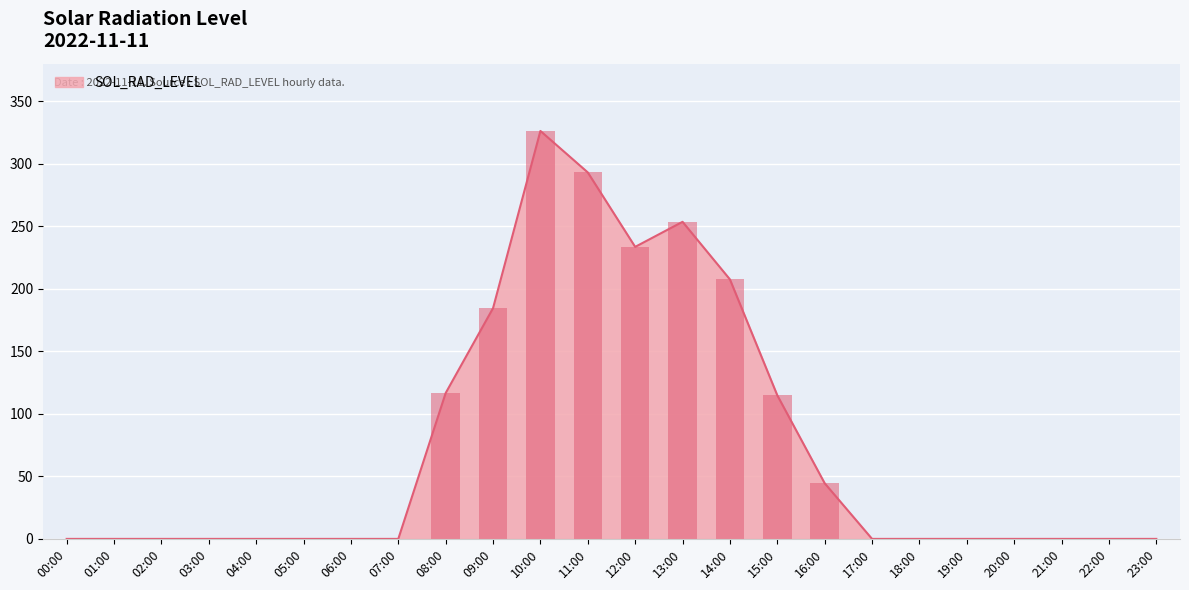

Reading right to left, what are all the values shown in this chart?

0.0	0.0	0.0	0.0	0.0	0.0	0.0	44.5	114.8	207.5	253.5	233.5	293.0	326.2	184.5	116.6	0.0	0.0	0.0	0.0	0.0	0.0	0.0	0.0